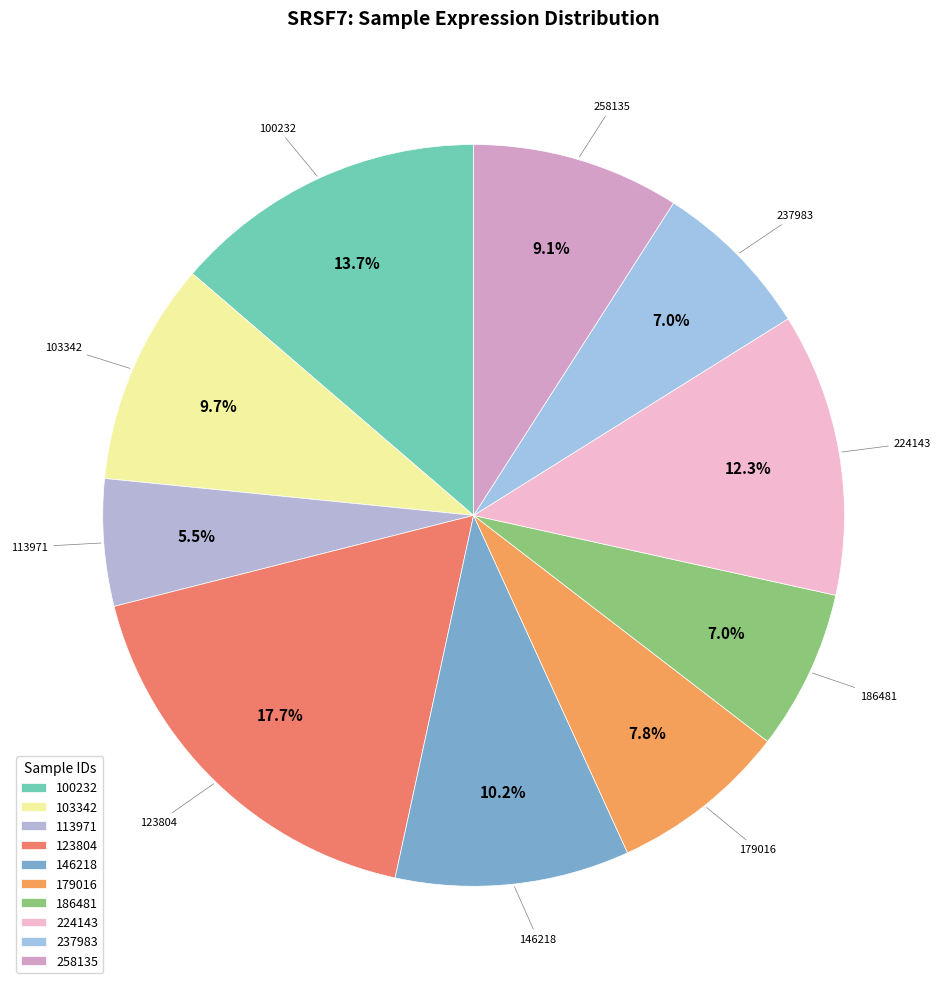

Is the sum of 100232 and 113971 greater than half?

No